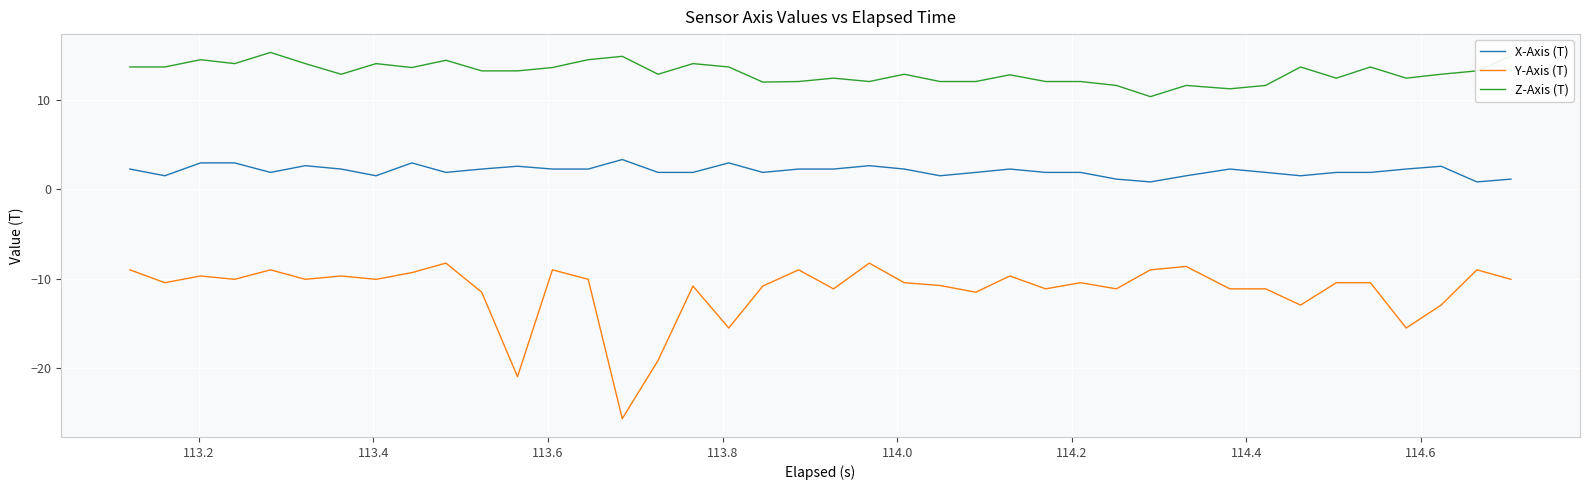

Rank the series by their maximum value, from highest to lowest.

Z-Axis (T), X-Axis (T), Y-Axis (T)